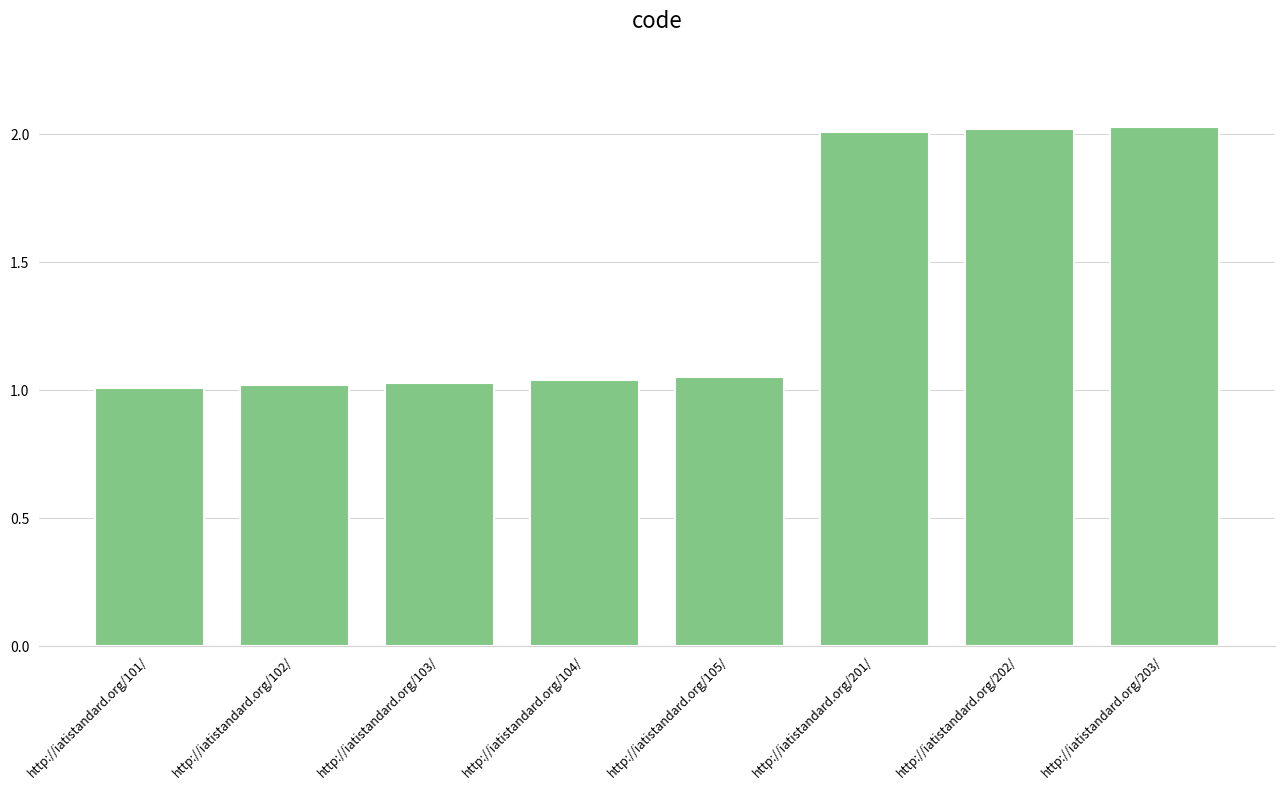

What position from the left is http://iatistandard.org/103/?

3